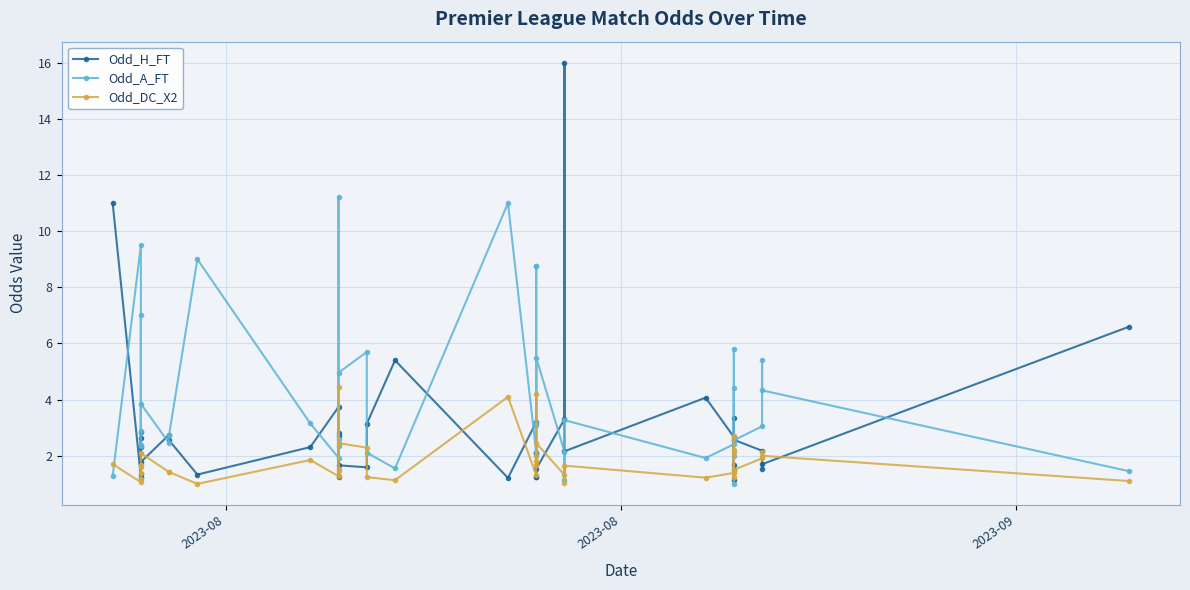

Is this an area chart (filled region under the line)?

No